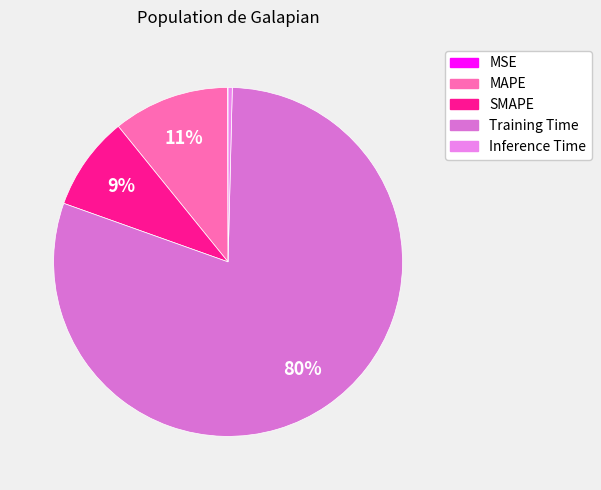

Is it true that MSE is 10% of the pie?

False